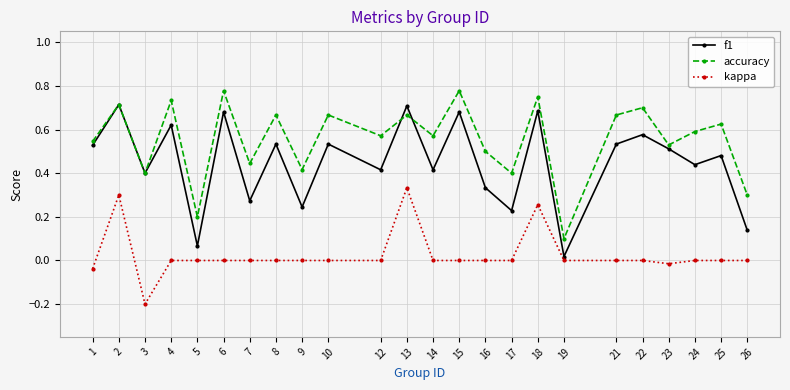

True or false: kappa and accuracy intersect in this chart.

False